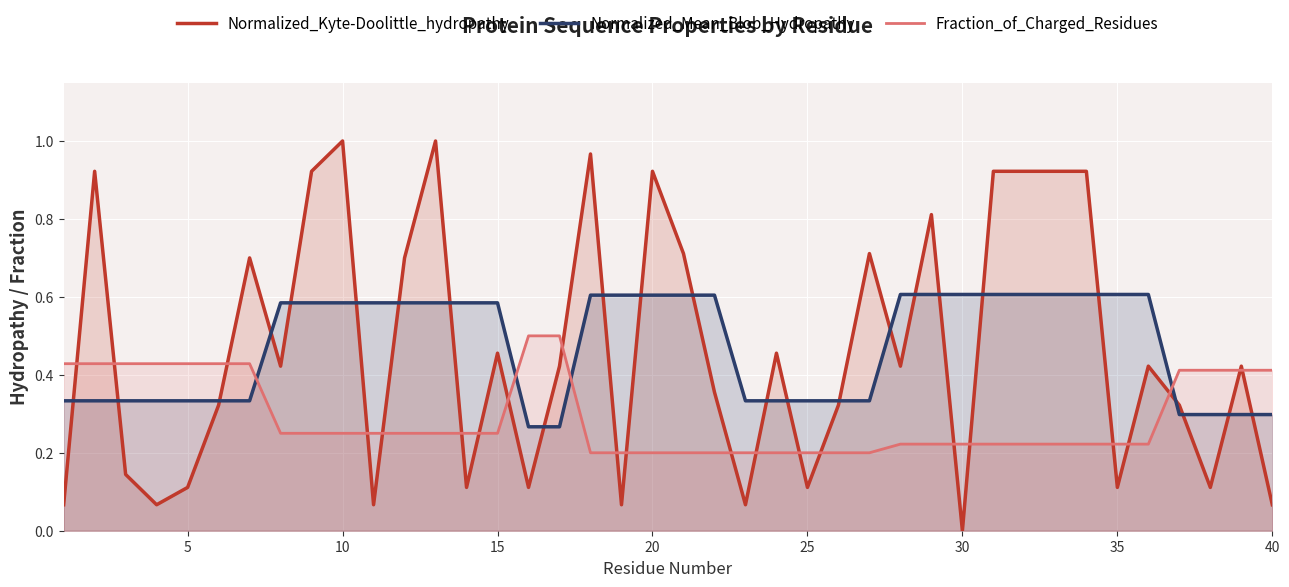

List the series in order of their peak value, lowest first.

Fraction_of_Charged_Residues, Normalized_Mean_Blob_Hydropathy, Normalized_Kyte-Doolittle_hydropathy